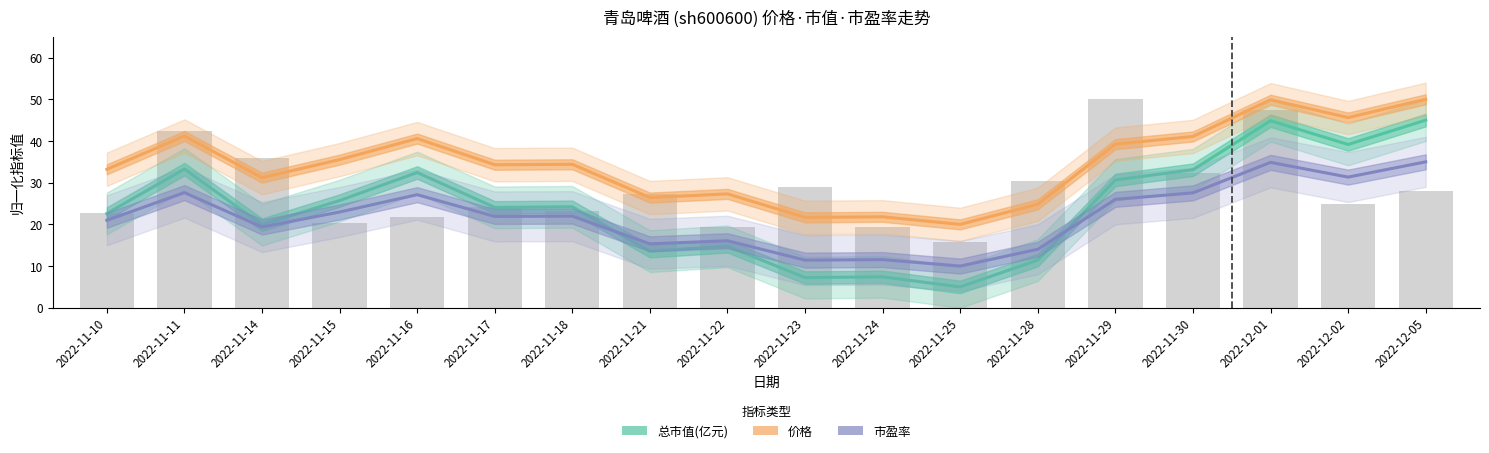

List the labels in order of 总市值(亿元) value, largest first.

2022-12-05, 2022-12-01, 2022-12-02, 2022-11-11, 2022-11-30, 2022-11-16, 2022-11-29, 2022-11-15, 2022-11-18, 2022-11-17, 2022-11-10, 2022-11-14, 2022-11-22, 2022-11-21, 2022-11-28, 2022-11-24, 2022-11-23, 2022-11-25